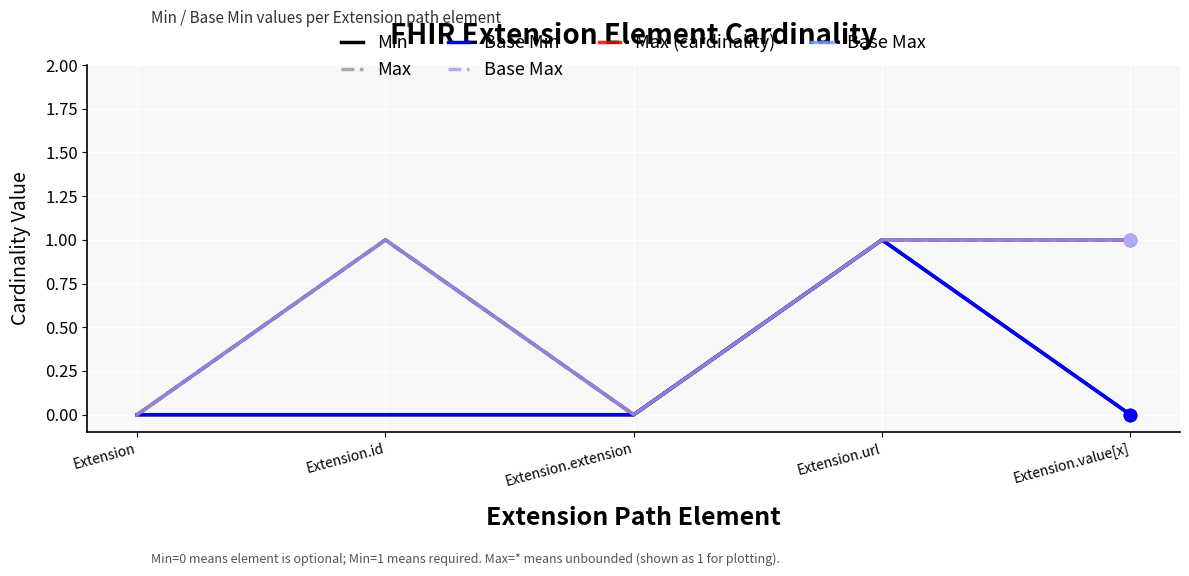

At how many categories does at least one series exceed 0?

3